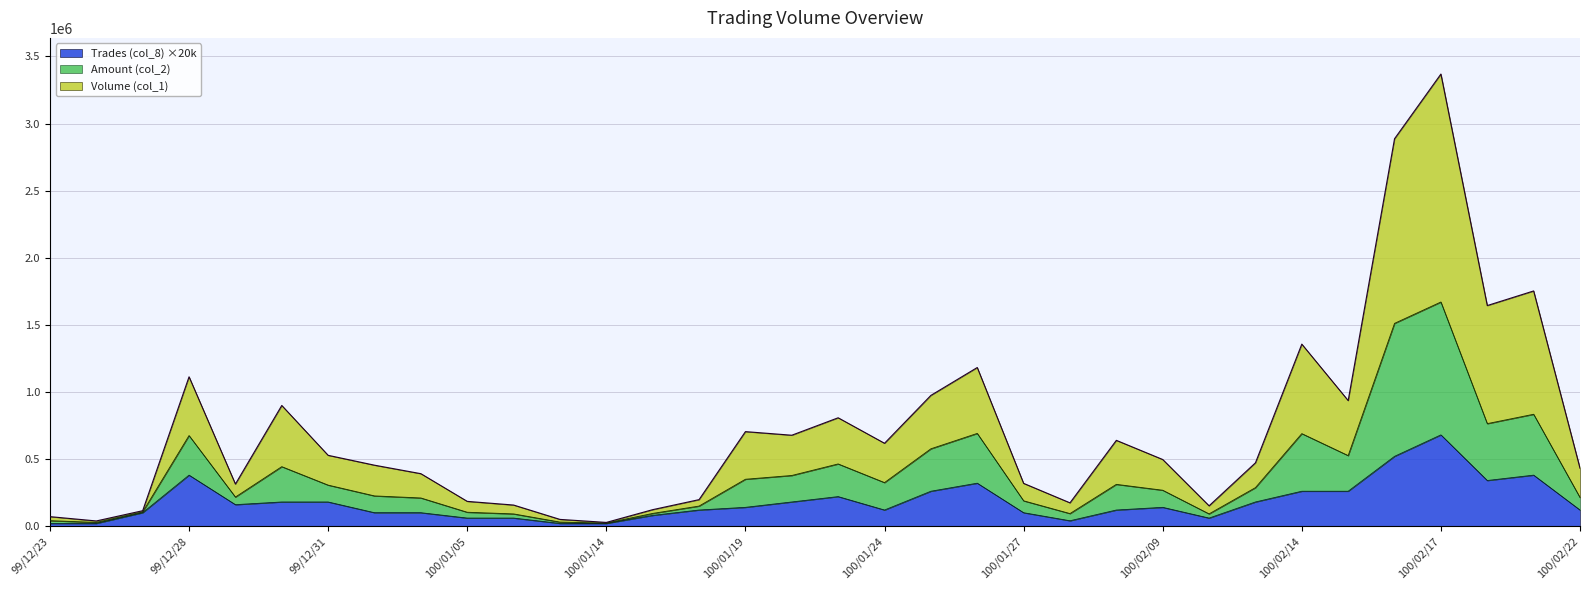

At which label is Trades (col_8) closest to 350000?

100/02/18